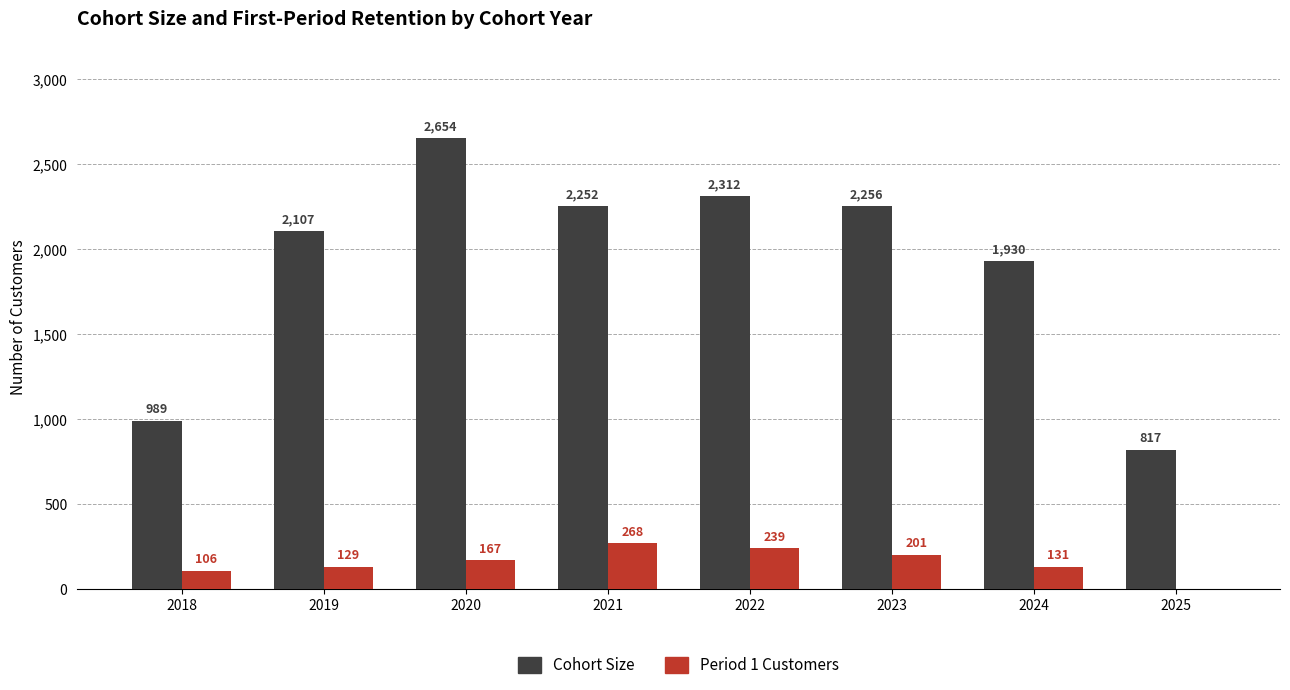

What is the sum of the Period 1 Customers values at 2018 and 2023?

307